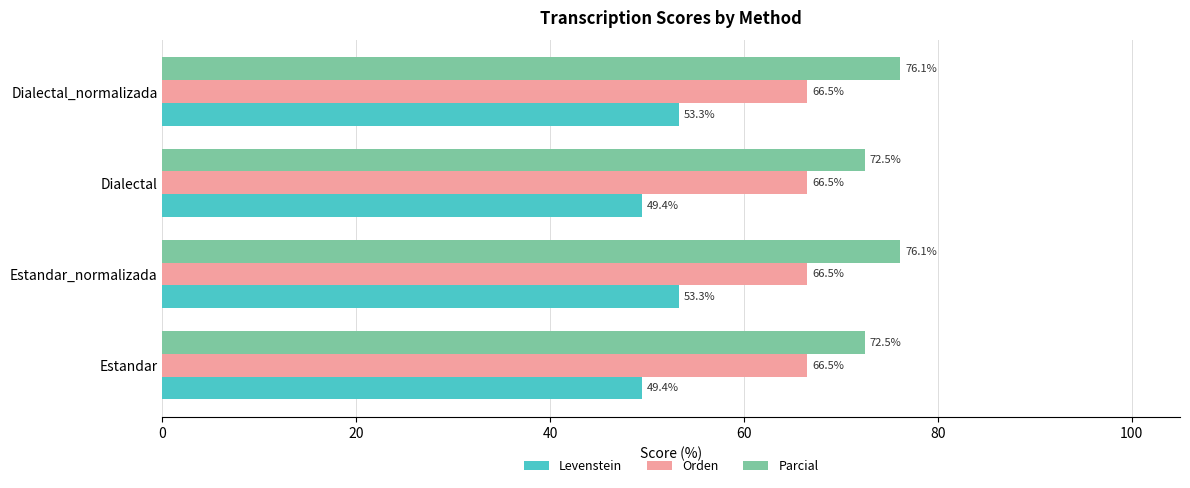

List the series in order of their overall mean, highest first.

Parcial, Orden, Levenstein